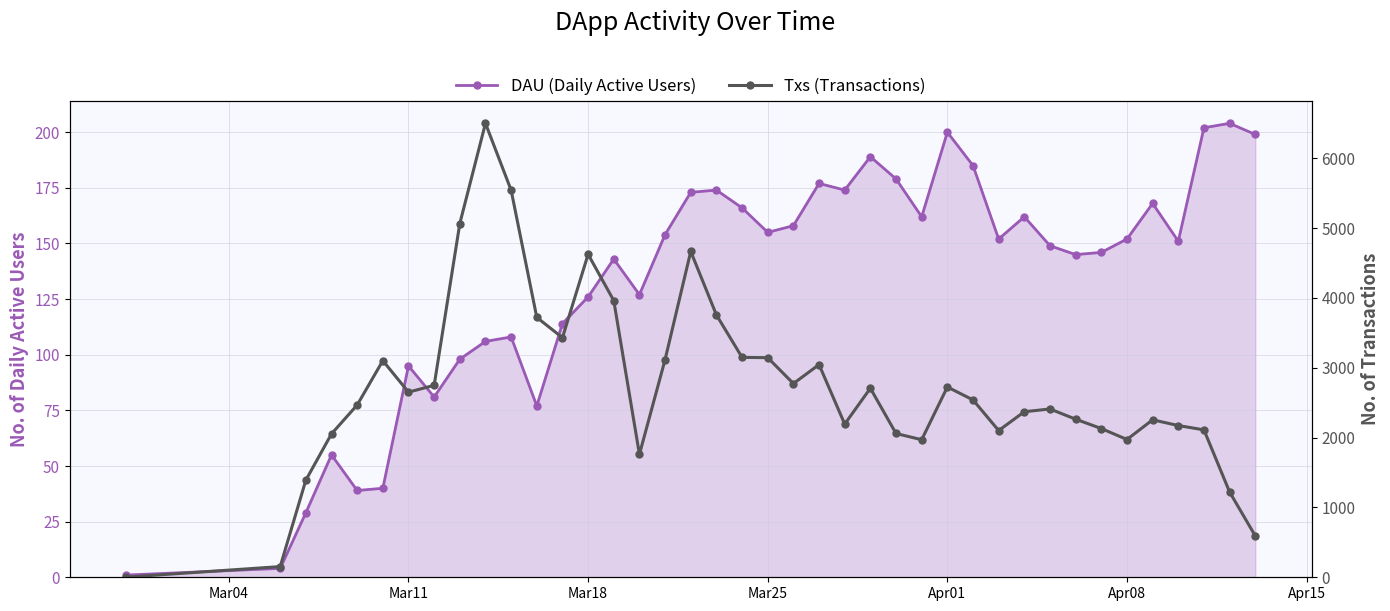

What position from the left is Mar11?

7